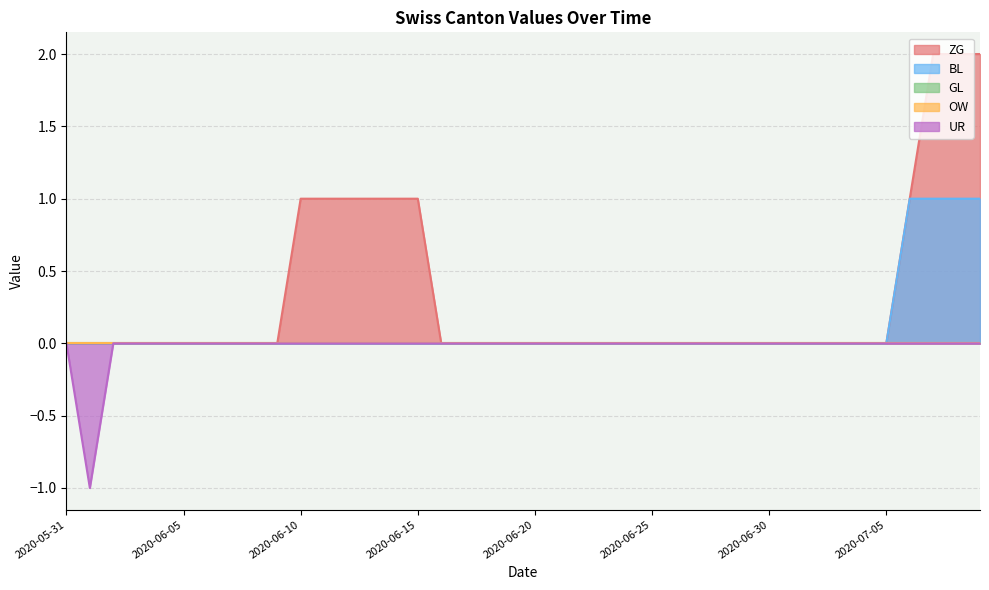

Is the value of UR at 2020-06-28 greater than the value of BL at 2020-07-03?

No